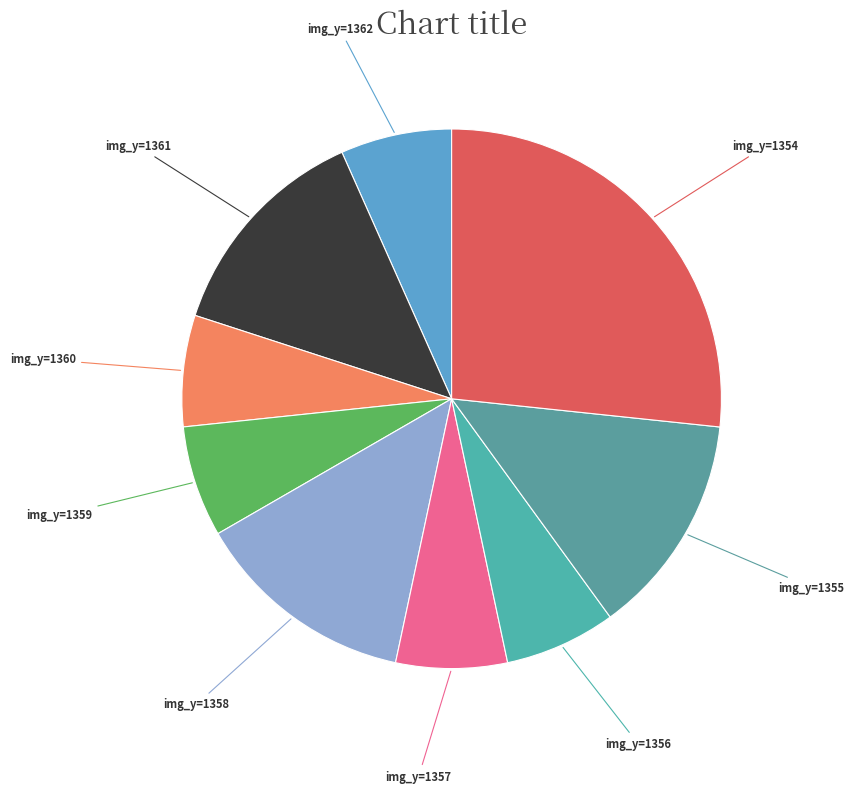

How many segments does this pie chart have?

9